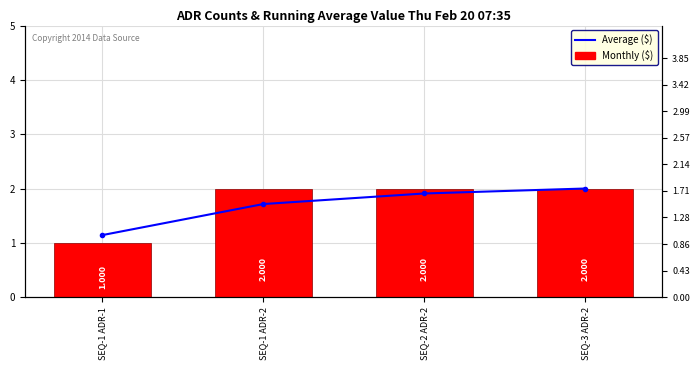

Between SEQ-1 ADR-1 and SEQ-3 ADR-2, which series saw the biggest shift?

Monthly ($)